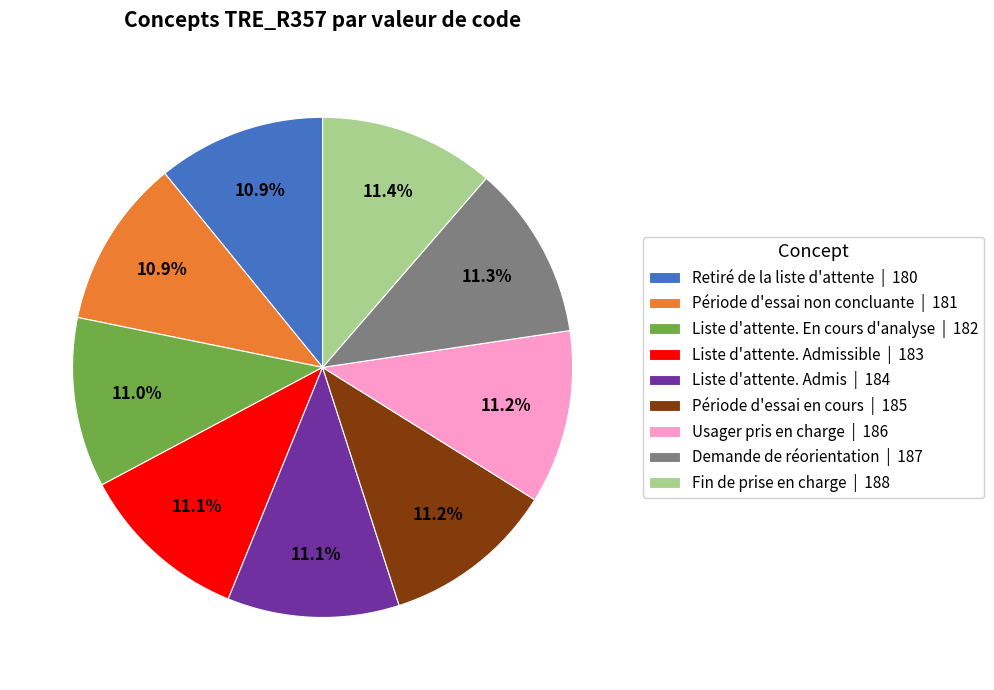

How much of the chart is everything except Liste d'attente. En cours d'analyse | 182?

89.0%